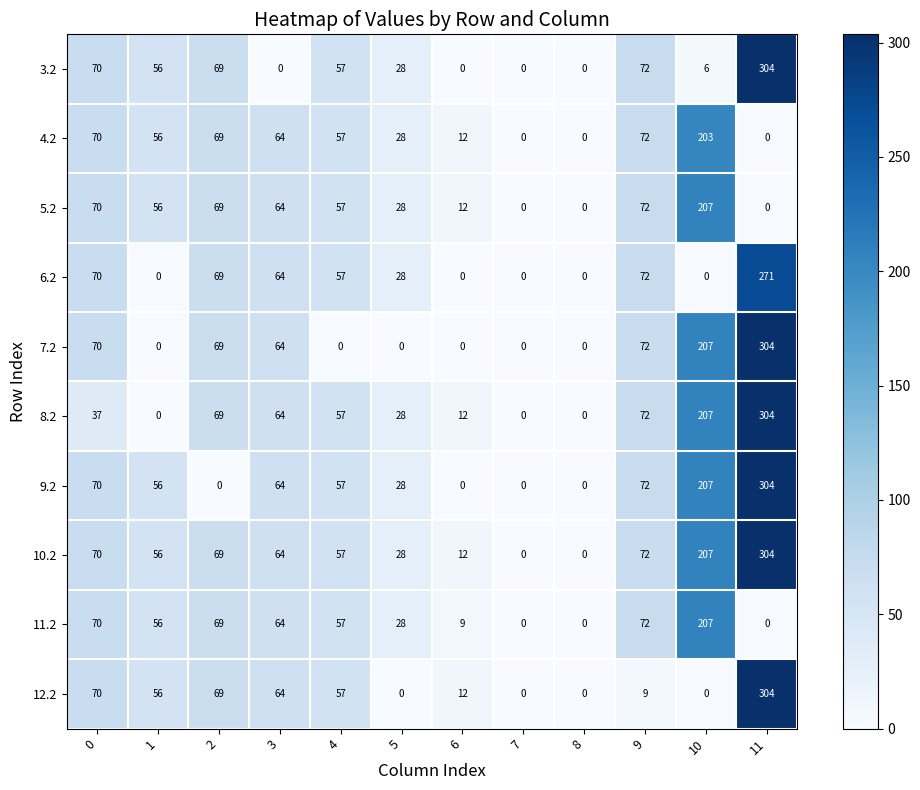

Between 4 and 9, which series saw the biggest shift?

7.2